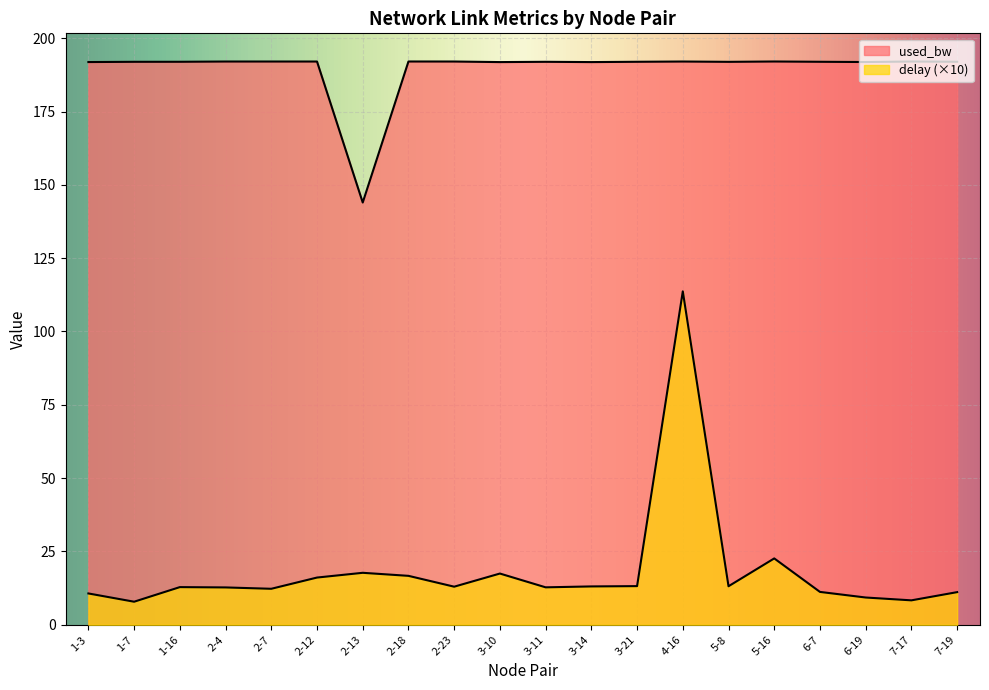

Which series has the largest range (max minus min)?

delay